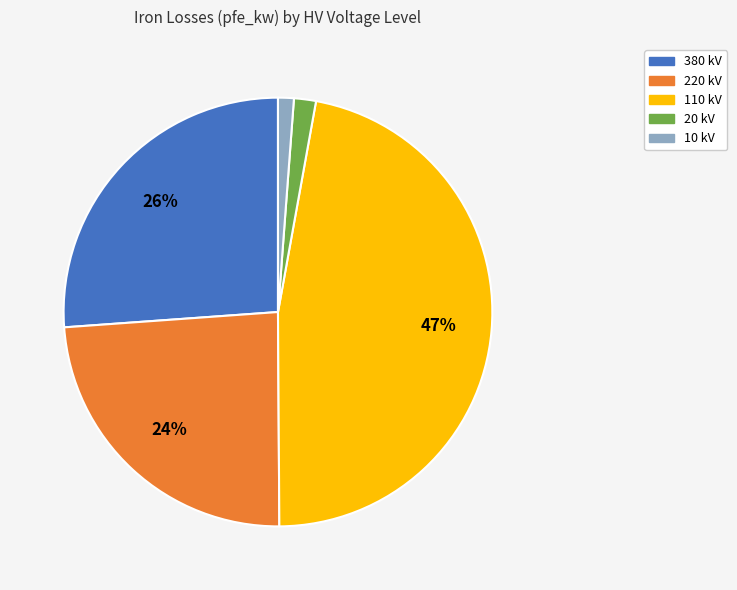

Is there any slice that represents more than half of the pie?

No